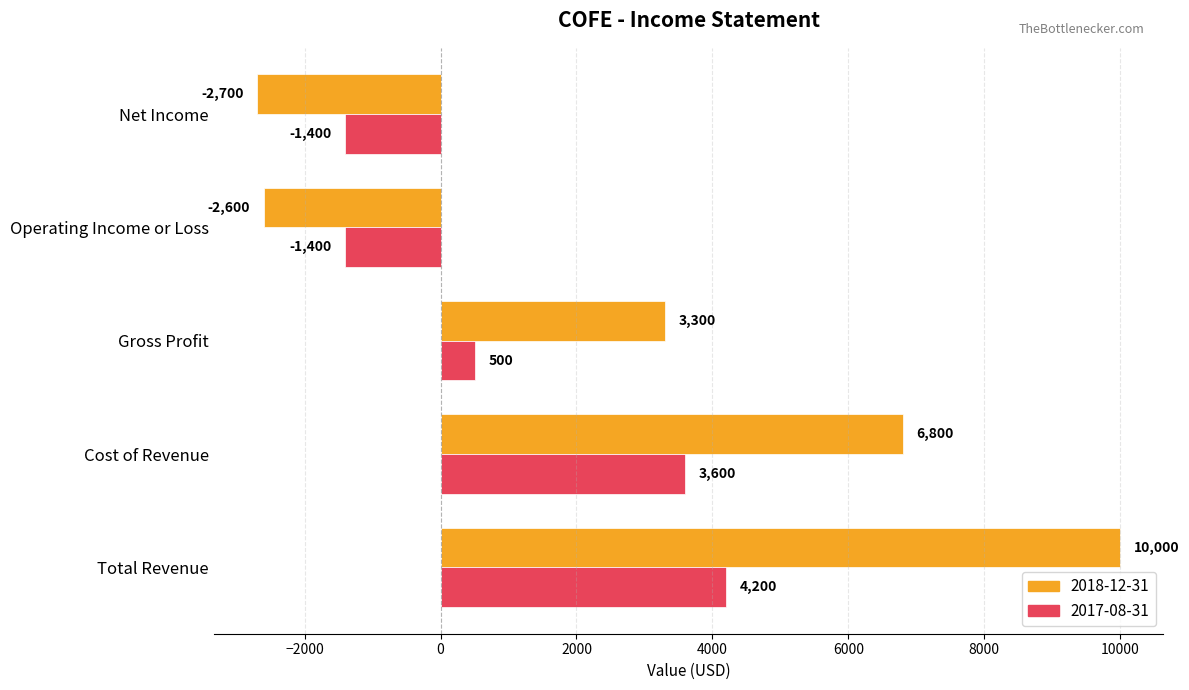

True or false: 2018-12-31 has a value of 2521 at Cost of Revenue.

False